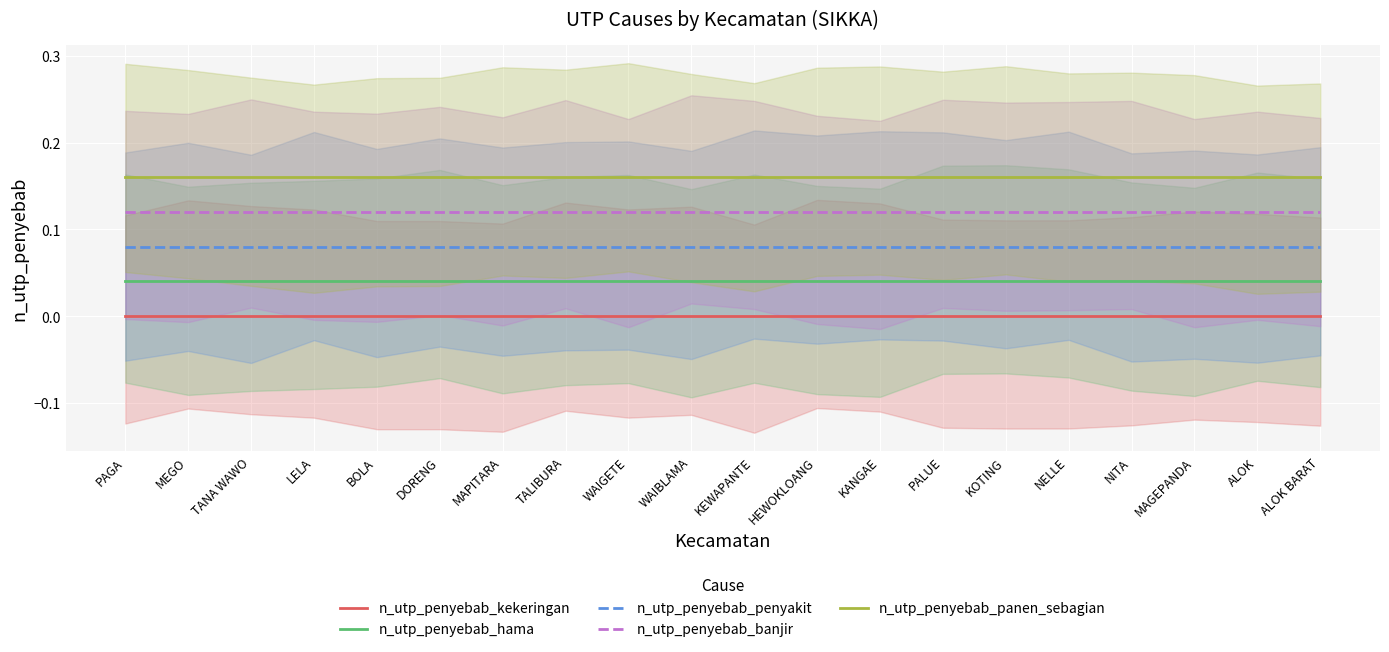

What are all the series names shown in the legend?

n_utp_penyebab_kekeringan, n_utp_penyebab_hama, n_utp_penyebab_penyakit, n_utp_penyebab_banjir, n_utp_penyebab_panen_sebagian